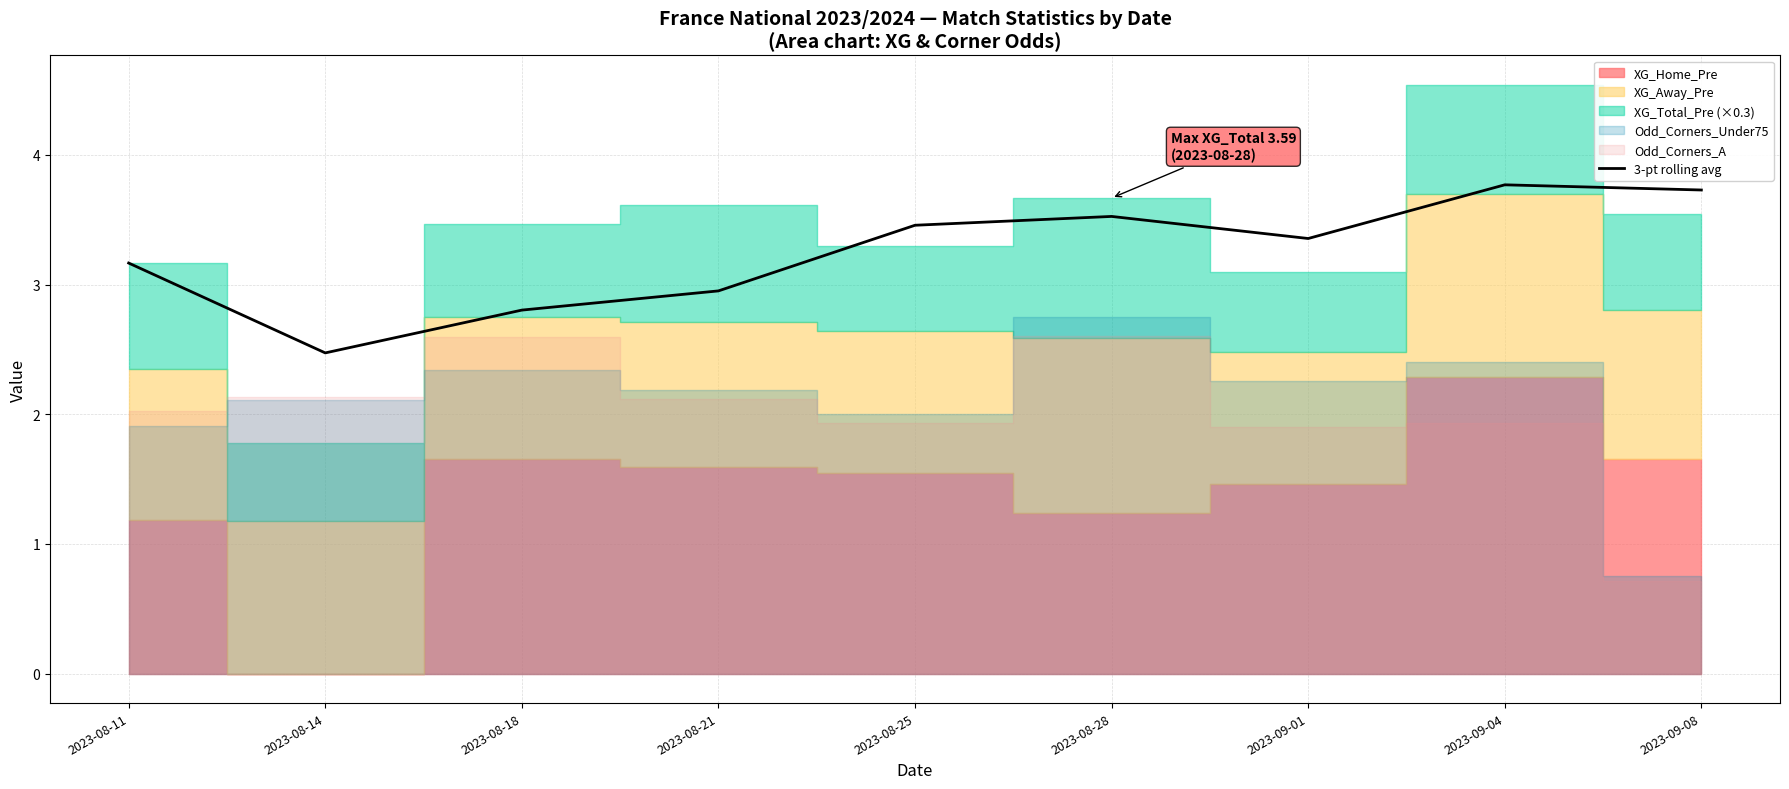

Rank the categories by value from lowest to highest.

2023-08-14, 2023-08-18, 2023-08-21, 2023-08-11, 2023-09-01, 2023-08-25, 2023-08-28, 2023-09-08, 2023-09-04